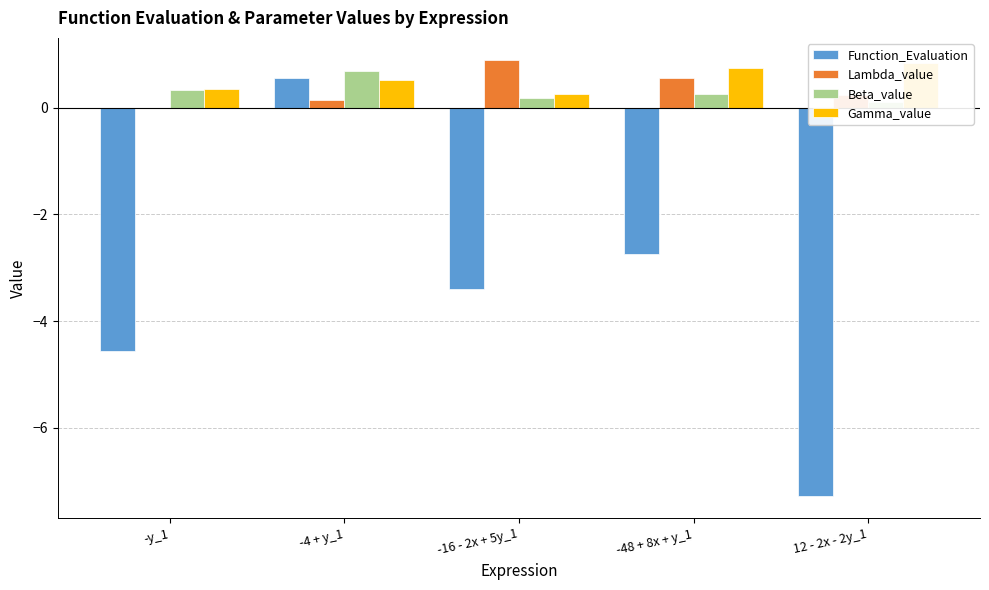

The value of Lambda_value at -16 - 2x + 5y_1 is 1.6. True or false?

False